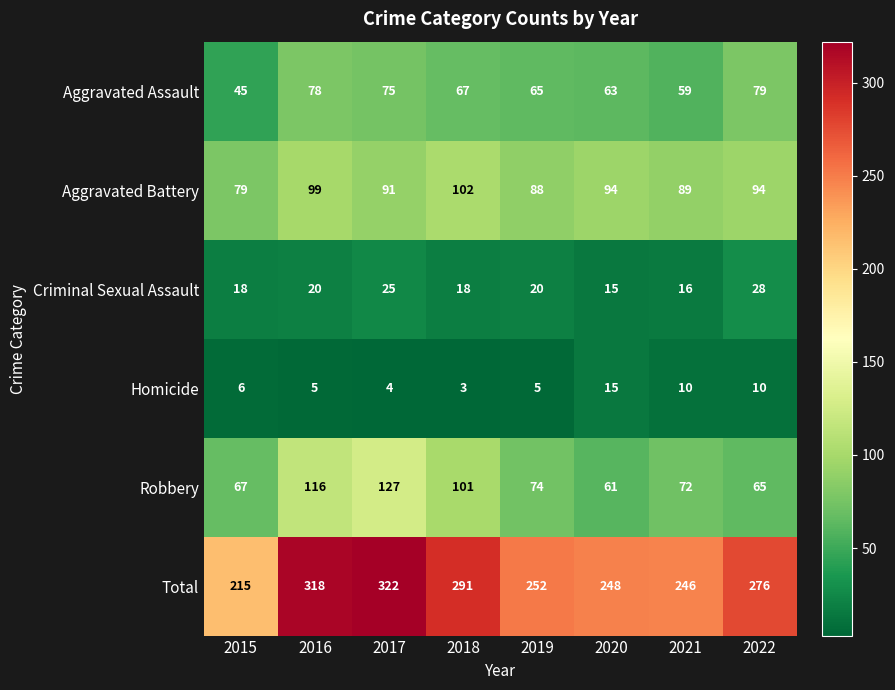

Which label corresponds to the smallest value in the chart?

2018